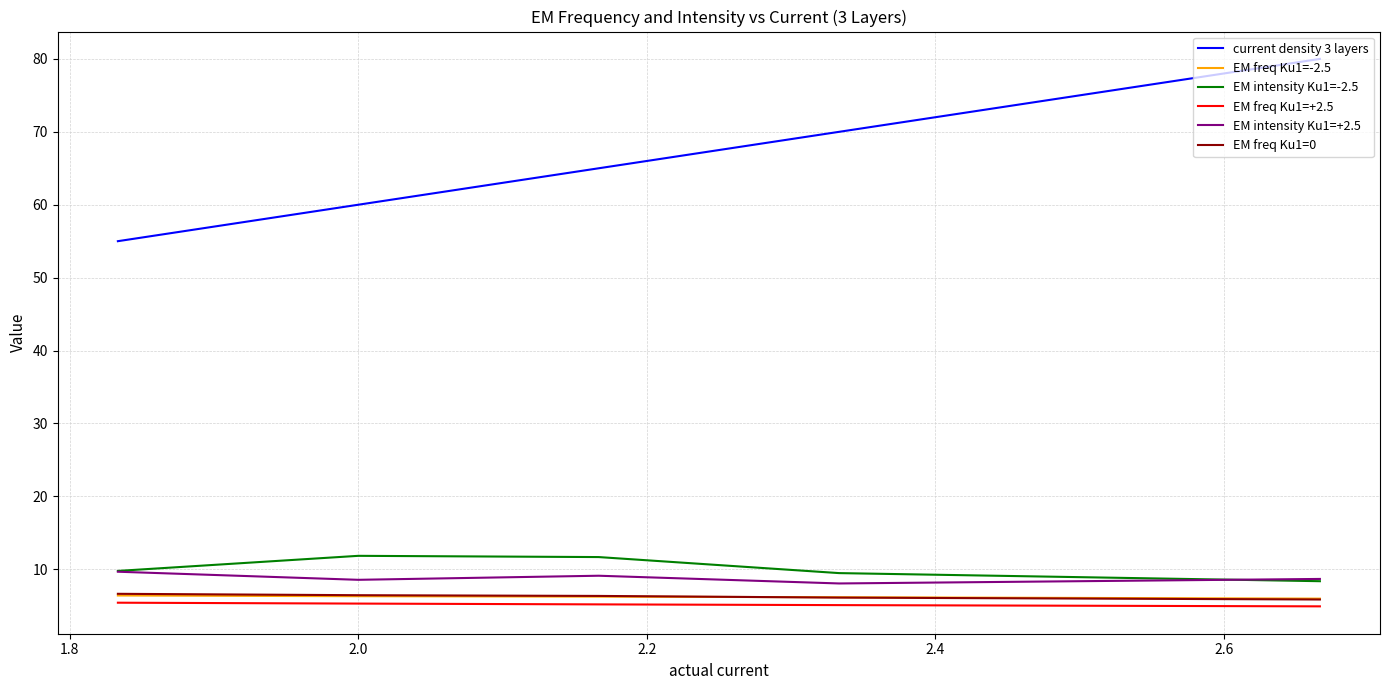

True or false: EM intensity Ku1=+2.5 and EM freq Ku1=-2.5 cross at least once.

False